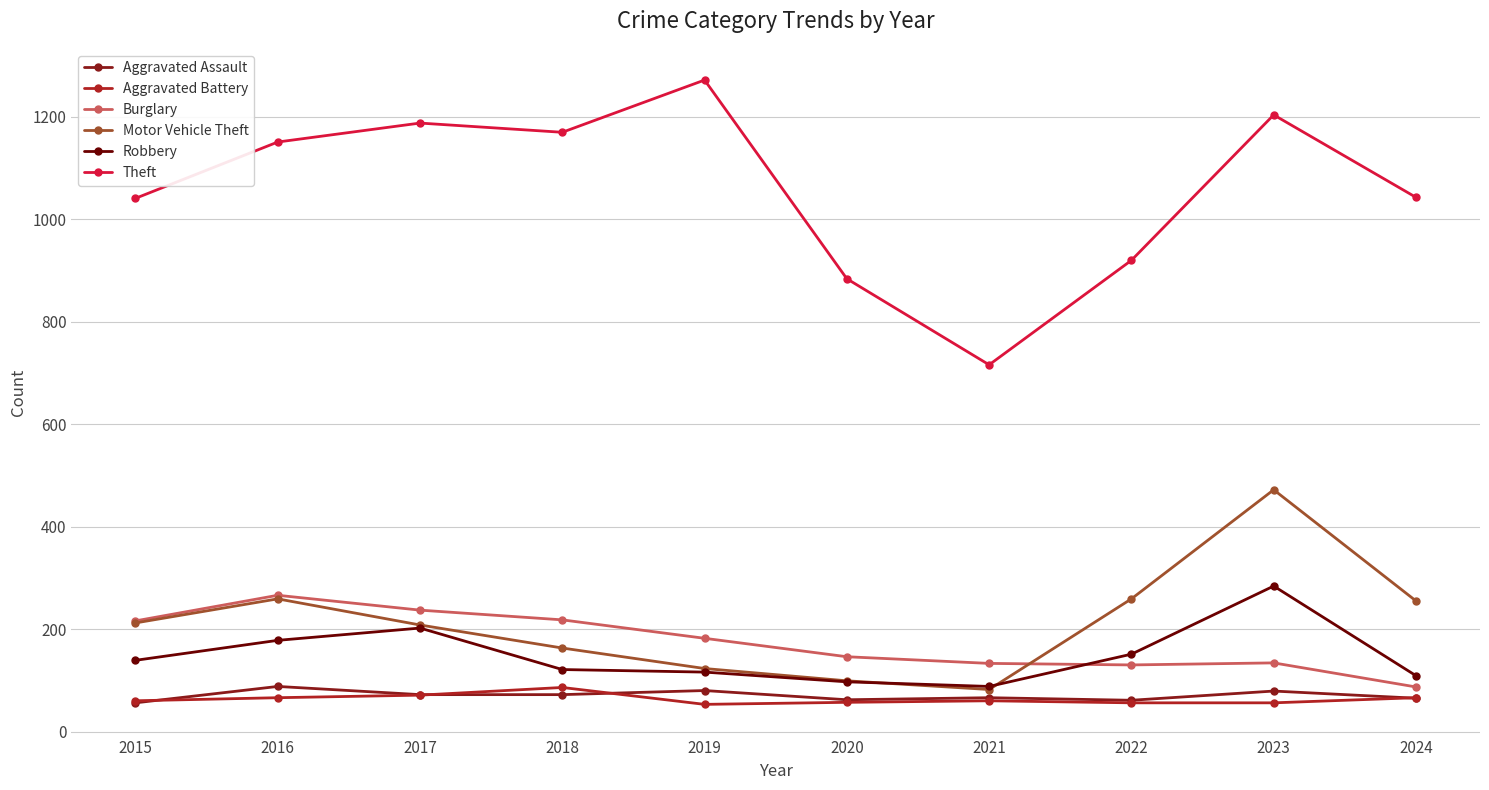

What is the value of the Robbery point at the 10th from the left?

109